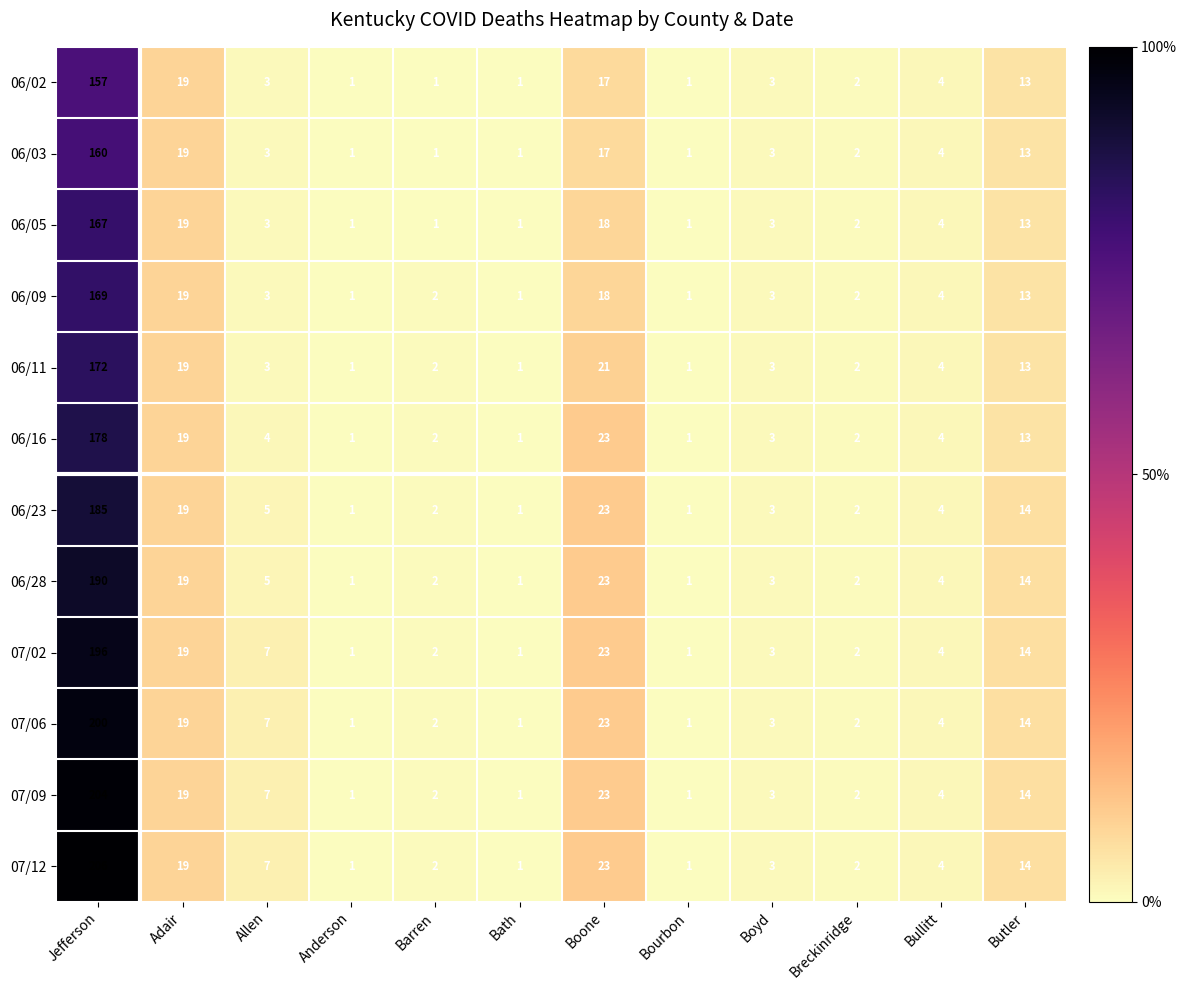

Which series has the largest range (max minus min)?

07/12